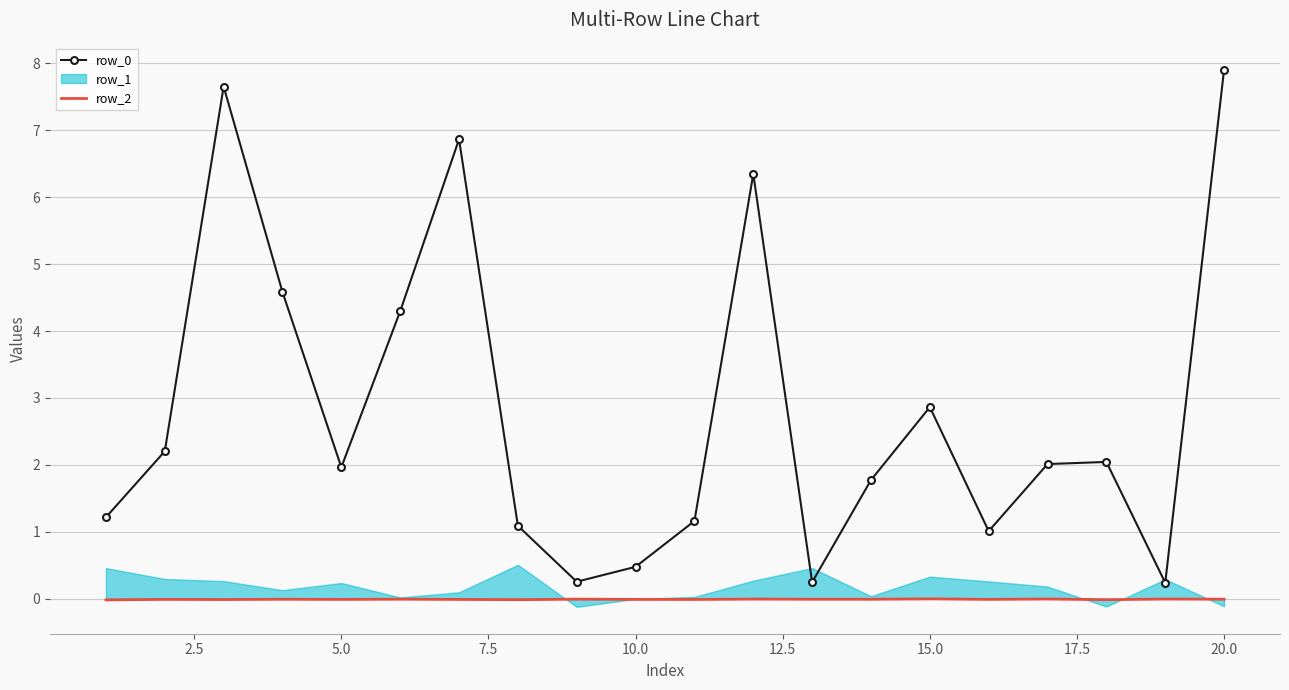

True or false: row_0 and row_2 intersect in this chart.

False